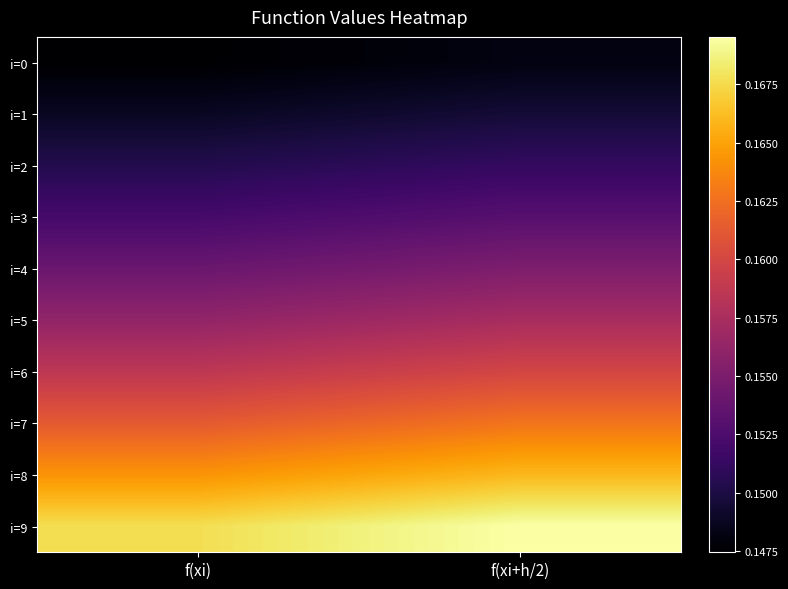

Reading left to right, list all the values displayed in this chart.

i=0: f(xi)=0.1	f(xi+h/2)=0.1
i=1: f(xi)=0.1	f(xi+h/2)=0.1
i=2: f(xi)=0.2	f(xi+h/2)=0.2
i=3: f(xi)=0.2	f(xi+h/2)=0.2
i=4: f(xi)=0.2	f(xi+h/2)=0.2
i=5: f(xi)=0.2	f(xi+h/2)=0.2
i=6: f(xi)=0.2	f(xi+h/2)=0.2
i=7: f(xi)=0.2	f(xi+h/2)=0.2
i=8: f(xi)=0.2	f(xi+h/2)=0.2
i=9: f(xi)=0.2	f(xi+h/2)=0.2